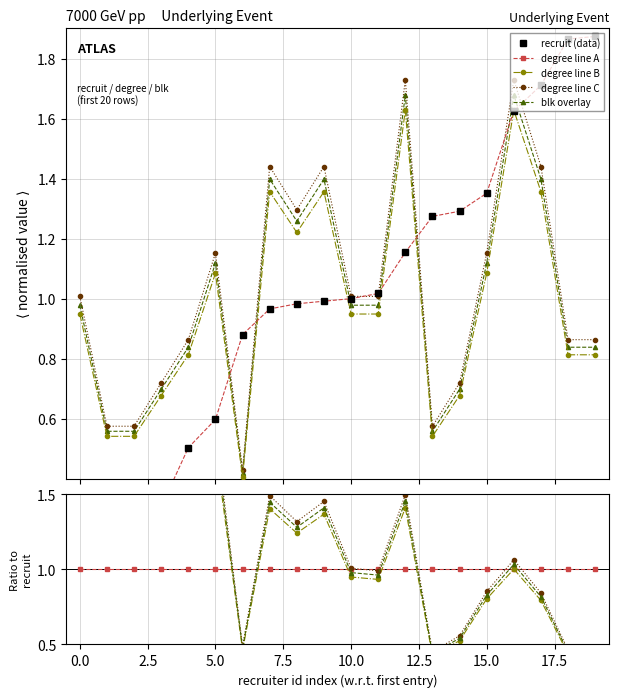

Which series ends up on top after the final intersection of recruit and degree?

recruit